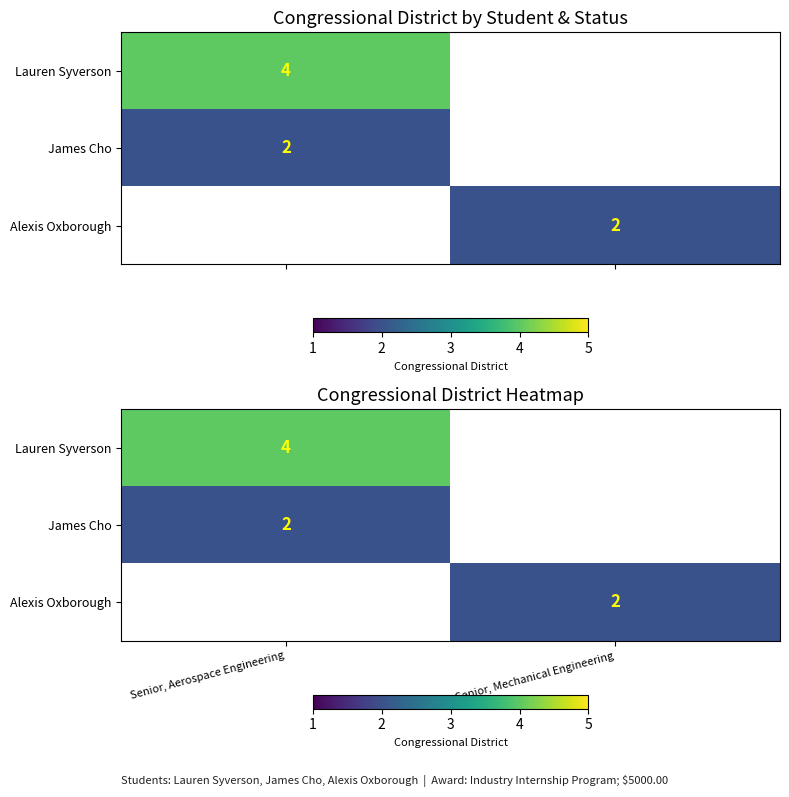

List the labels in order of Lauren Syverson value, smallest first.

Senior, Aerospace Engineering, Senior, Mechanical Engineering